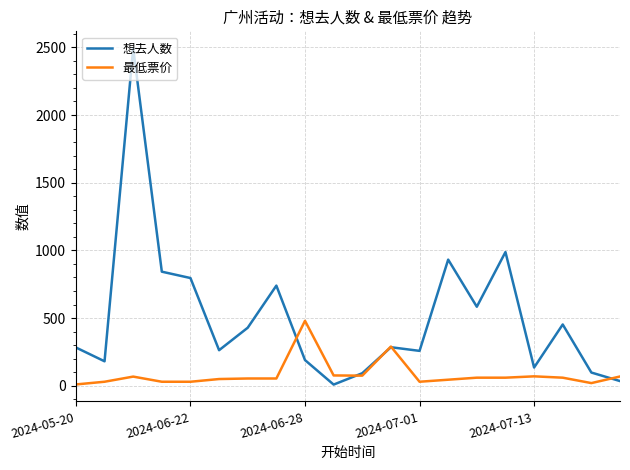

How many categories are shown in the chart?

20